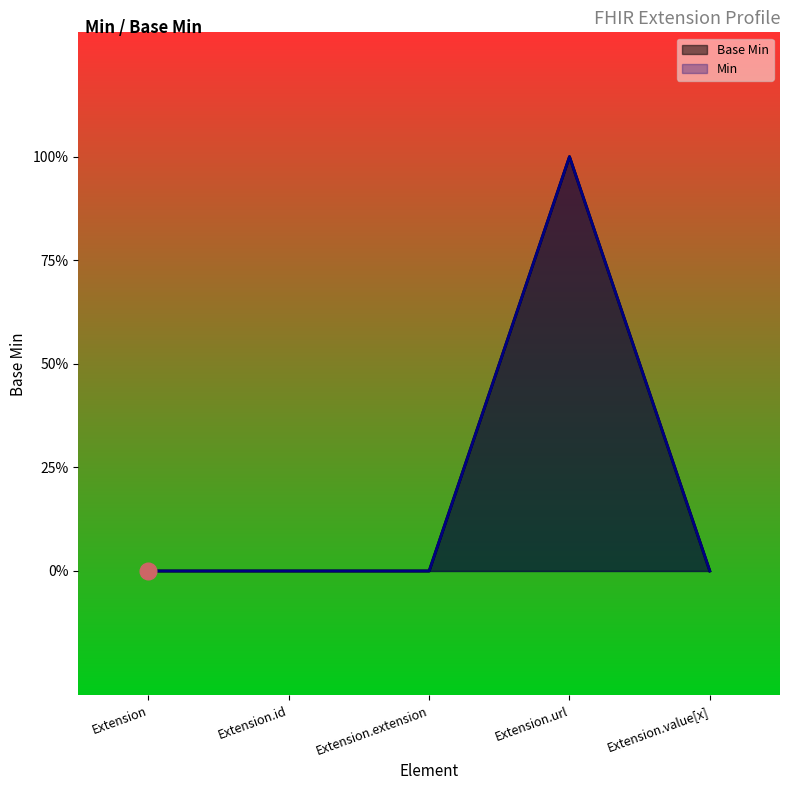

What is the difference between the maximum and second lowest values?

1